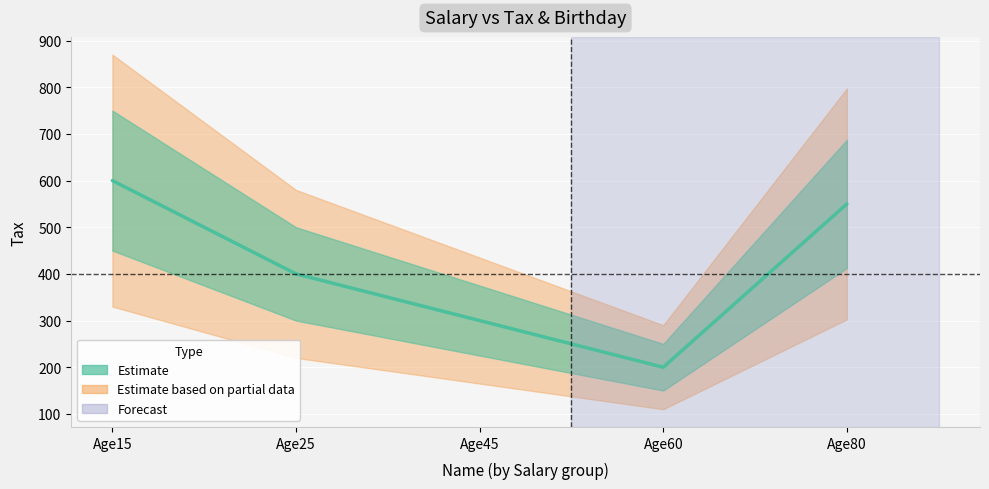

How many values are between 300 and 550?

3